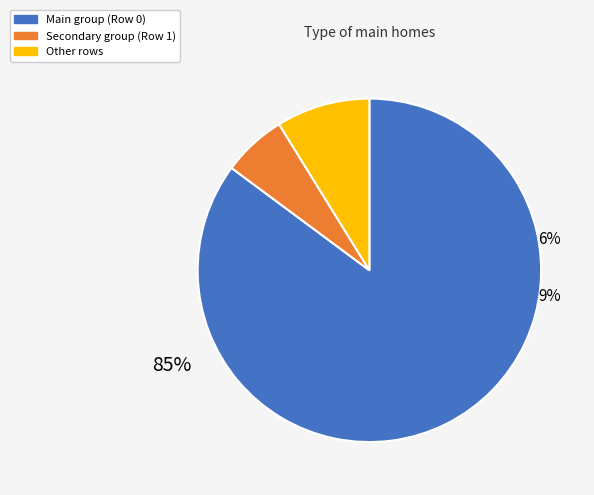

Which has a higher value, 5 or 155?

155